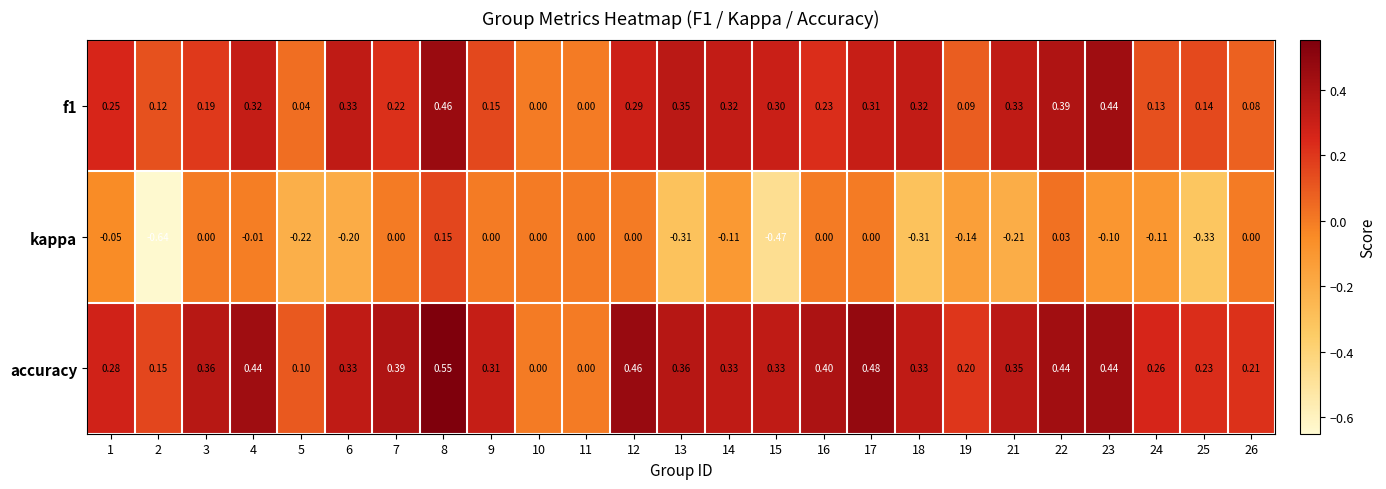

Which category has the highest value across all series?

8